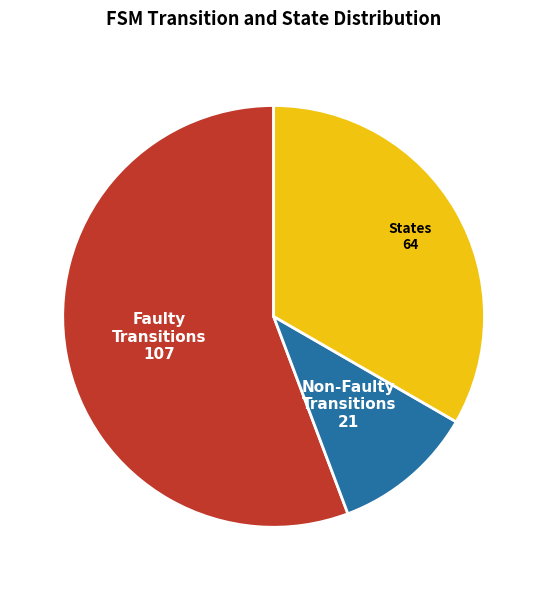

True or false: Faulty Transitions 107 accounts for 56% of the total.

True